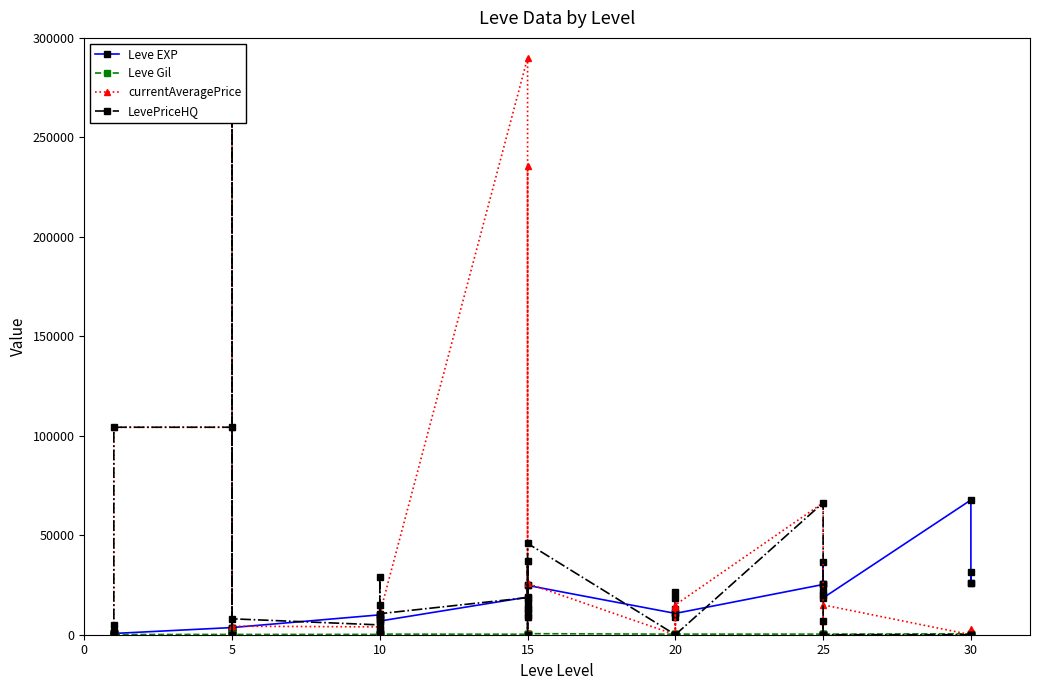

How many interior local valleys does the Leve EXP series have?

12